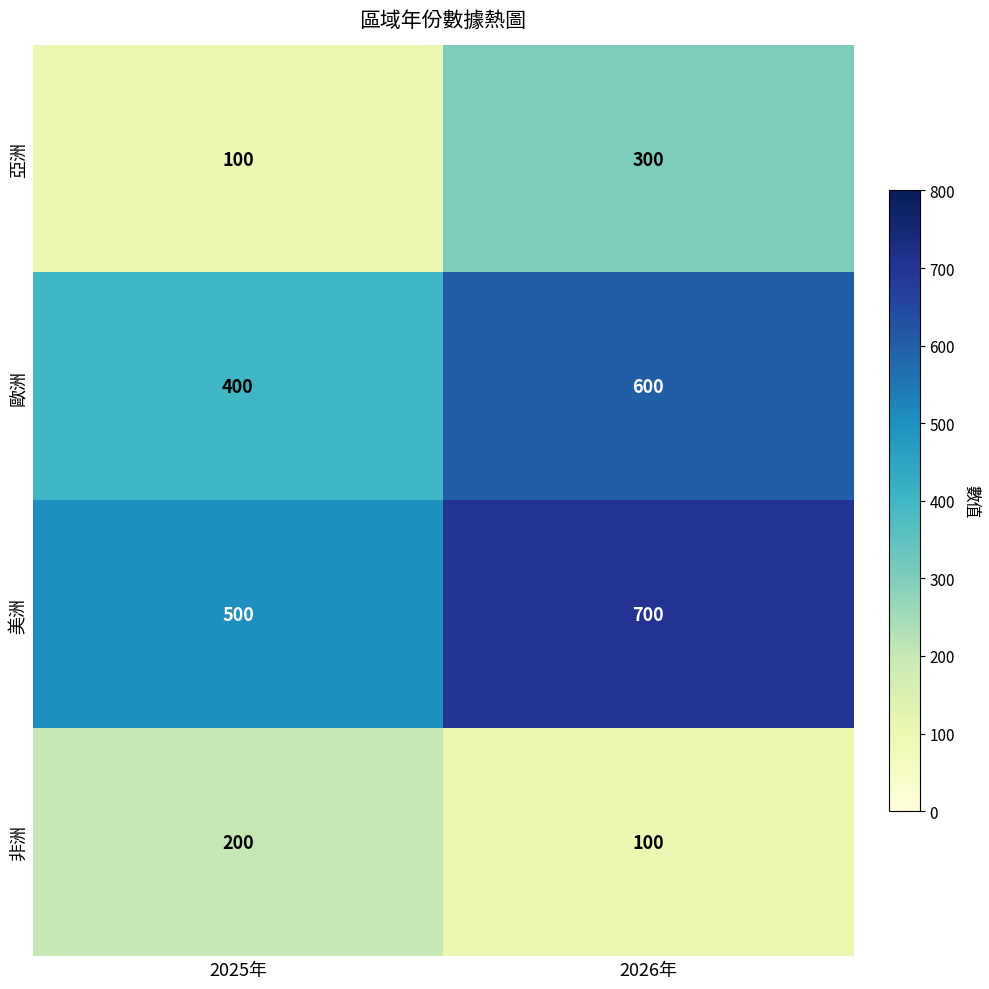

What is the difference between the highest and lowest values at 2025年?

400